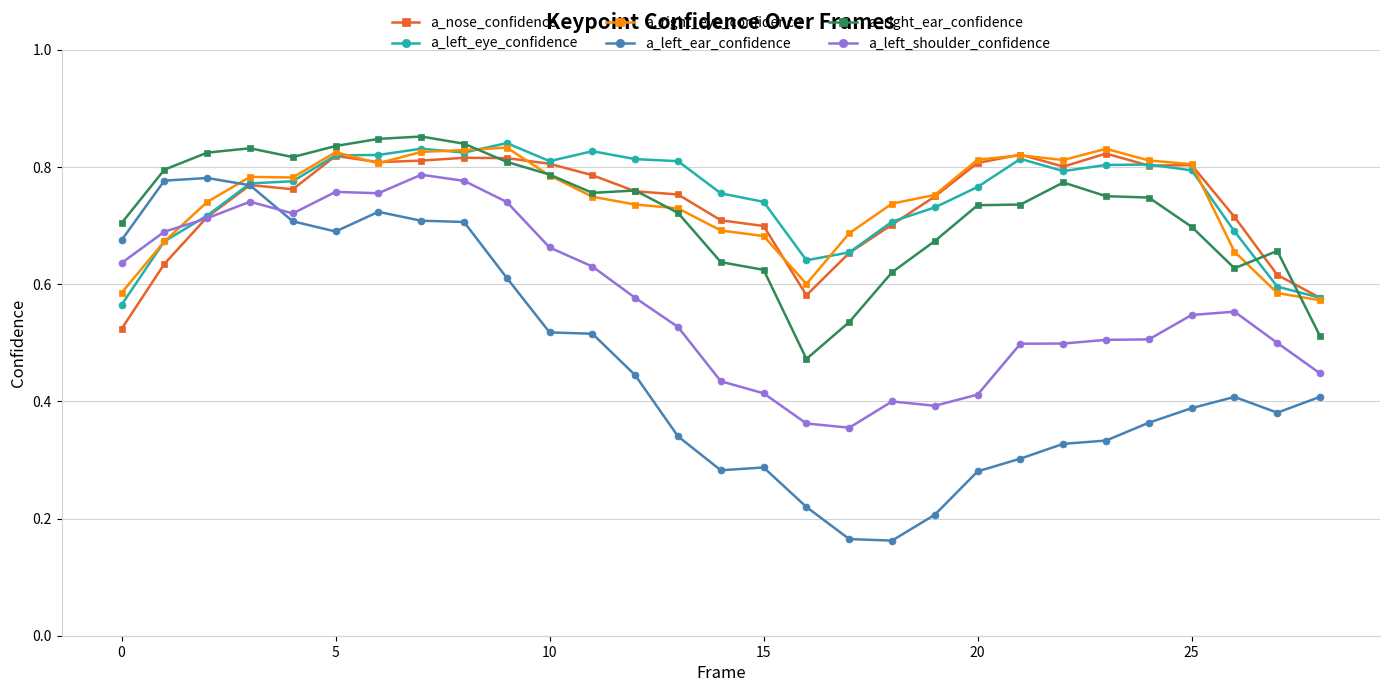

At how many categories does at least one series exceed 0?

29